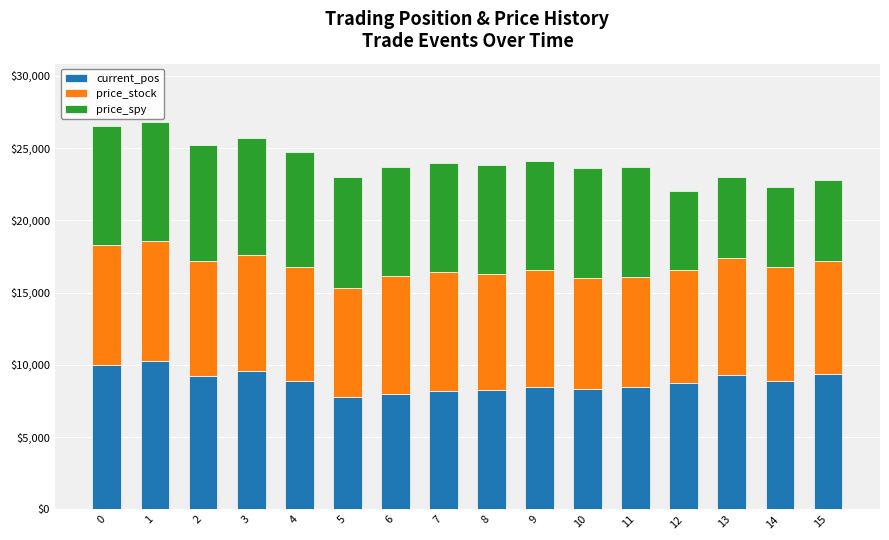

What are all the series names shown in the legend?

current_pos, price_stock, price_spy